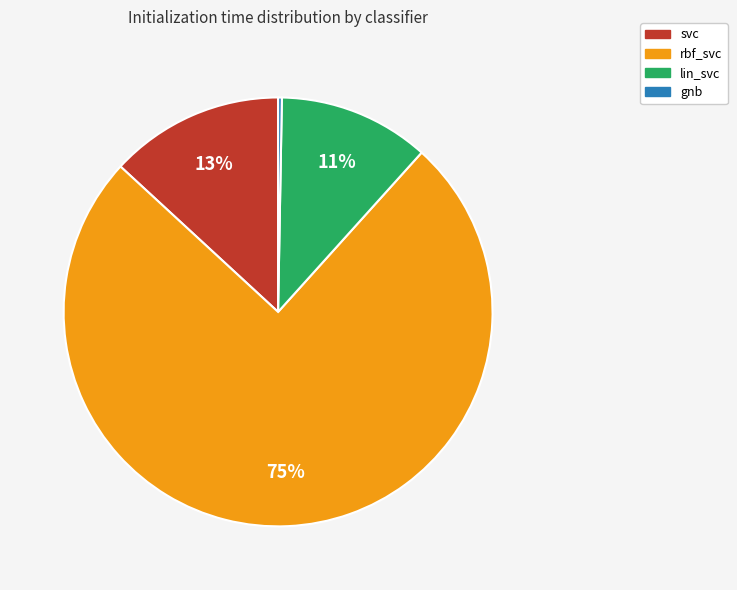

Does any single category account for the majority?

Yes